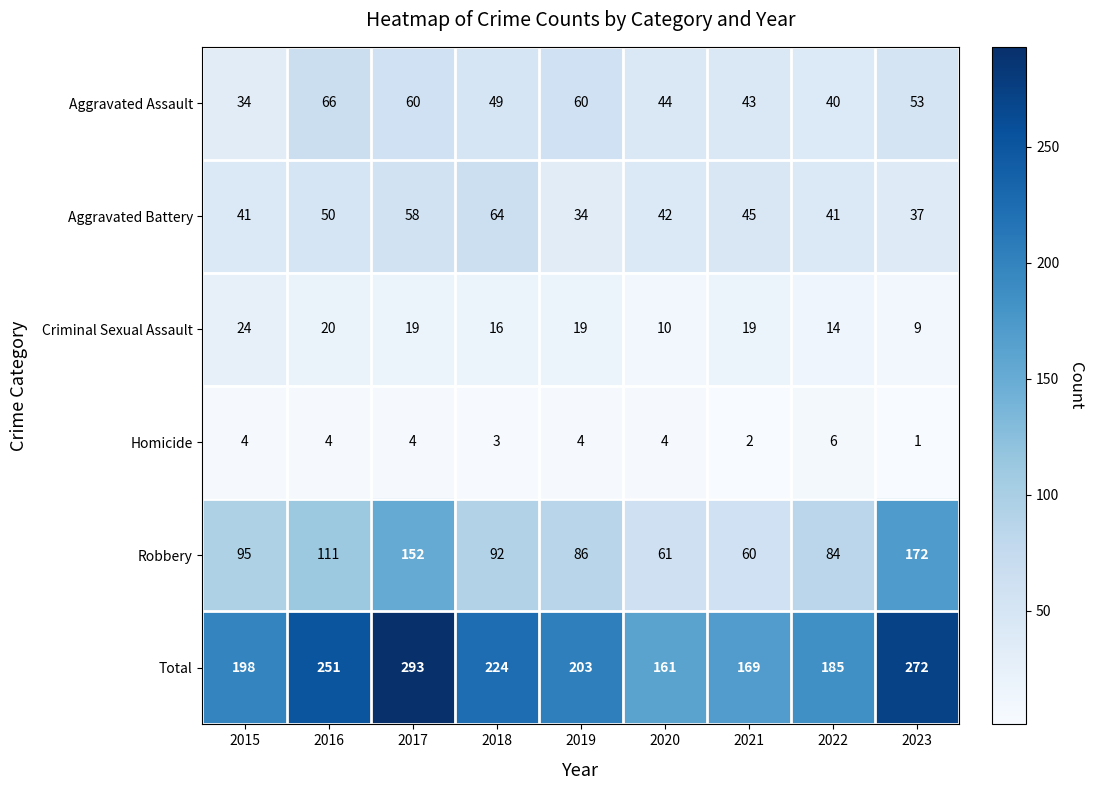

What is the difference between the maximum and minimum values in the Aggravated Battery series?

30